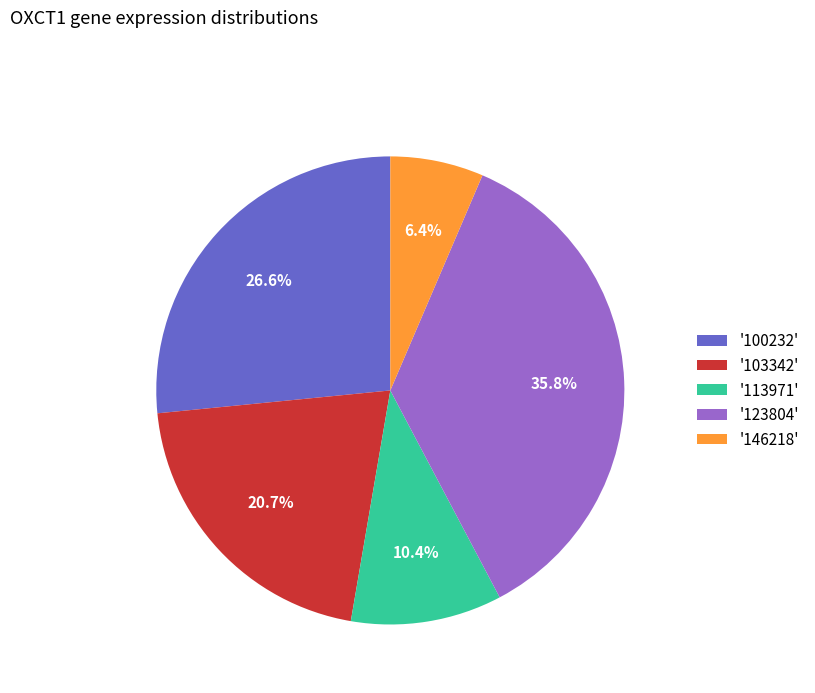

Does '103342' account for over 50% of the chart?

No